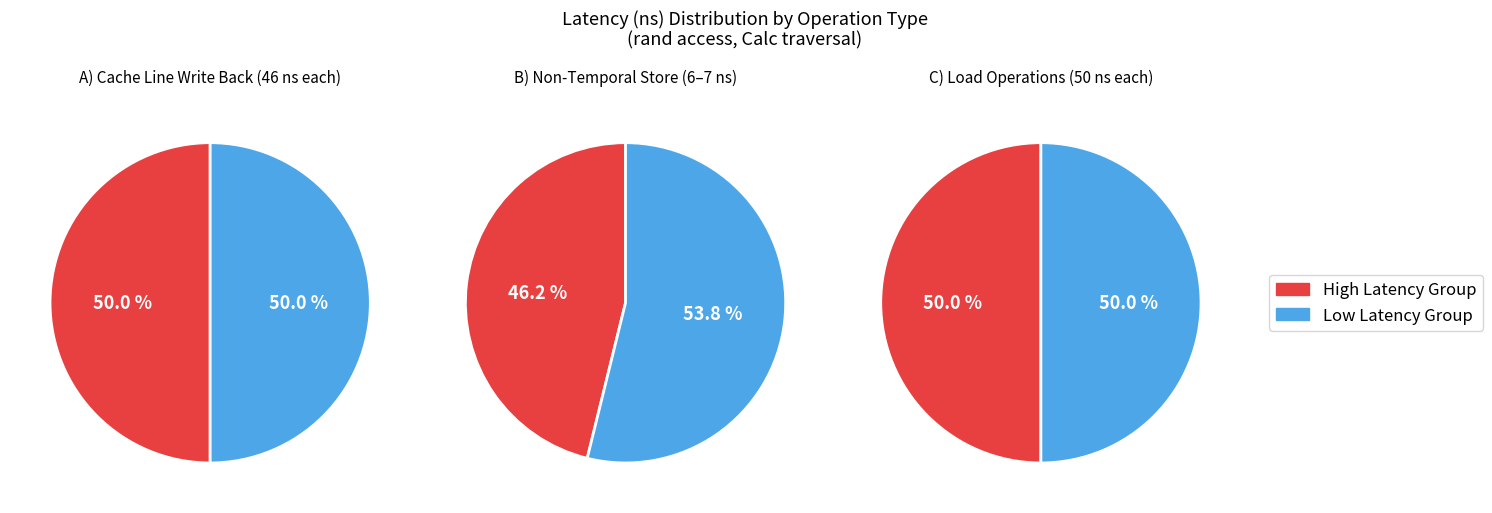

Which has a higher value, clwb sfence or load?

load